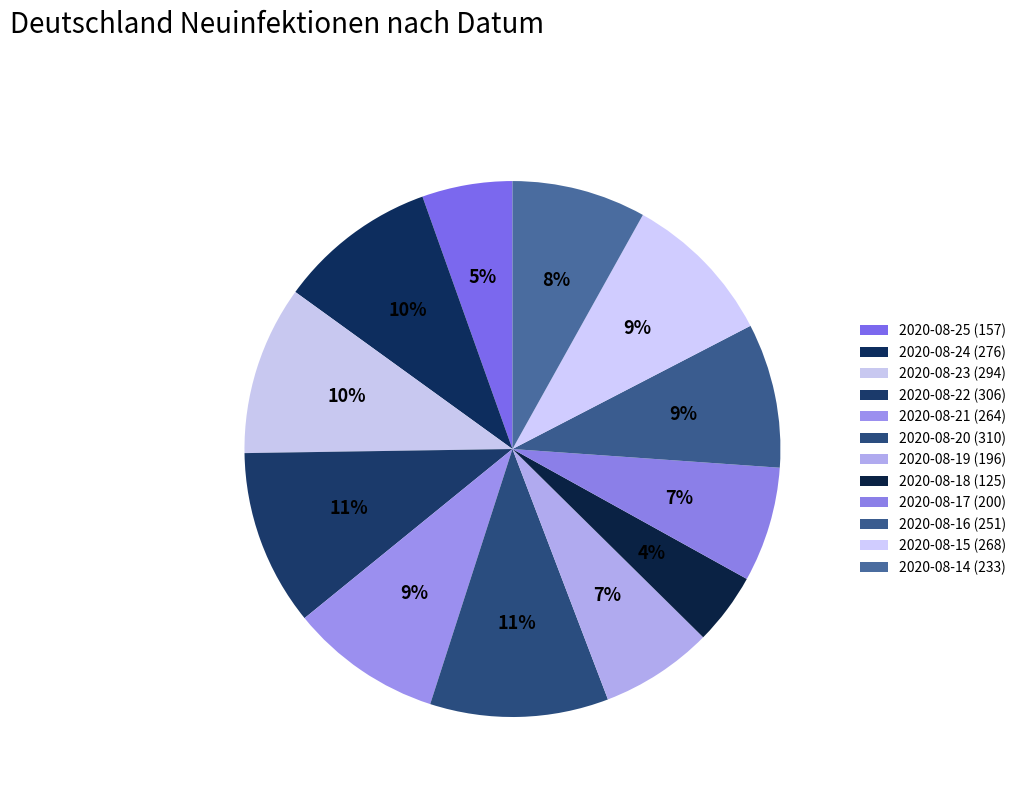

How many slices are in this pie chart?

12